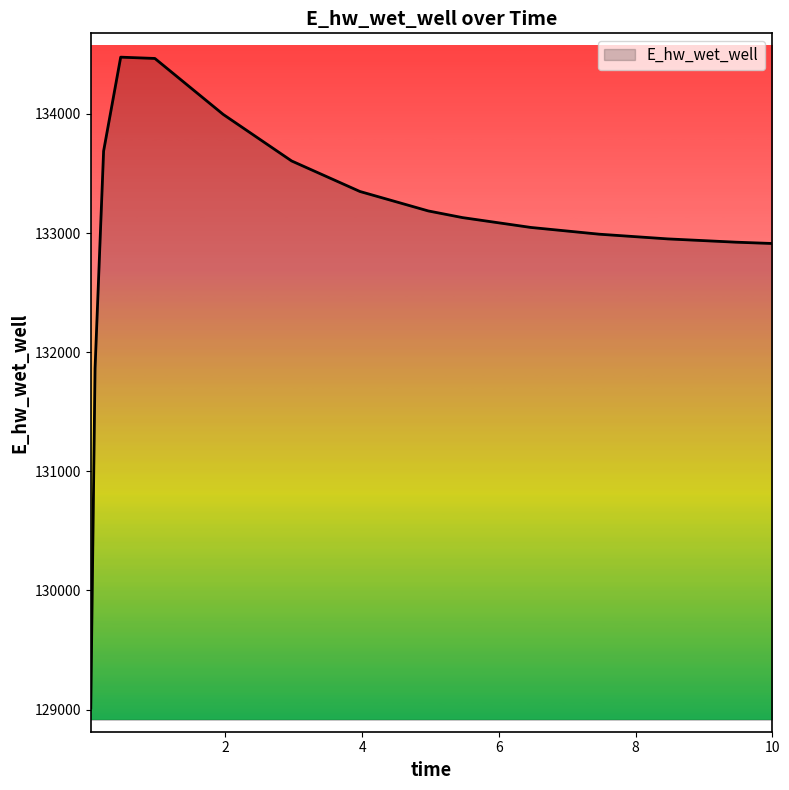

What is the minimum value shown in the chart?

129013.9